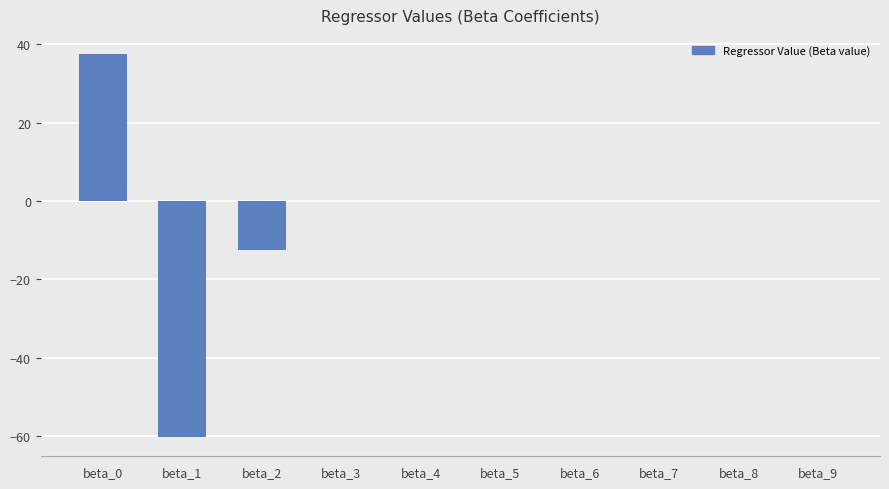

What is the greatest value displayed?

37.5